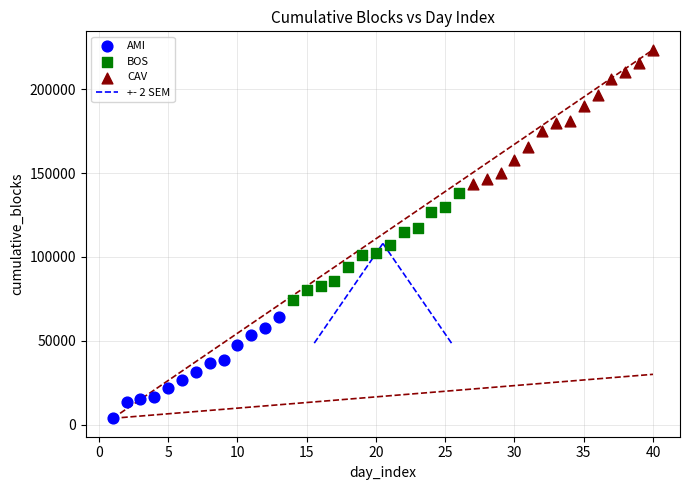

Which series contains the highest Y value?

CAV